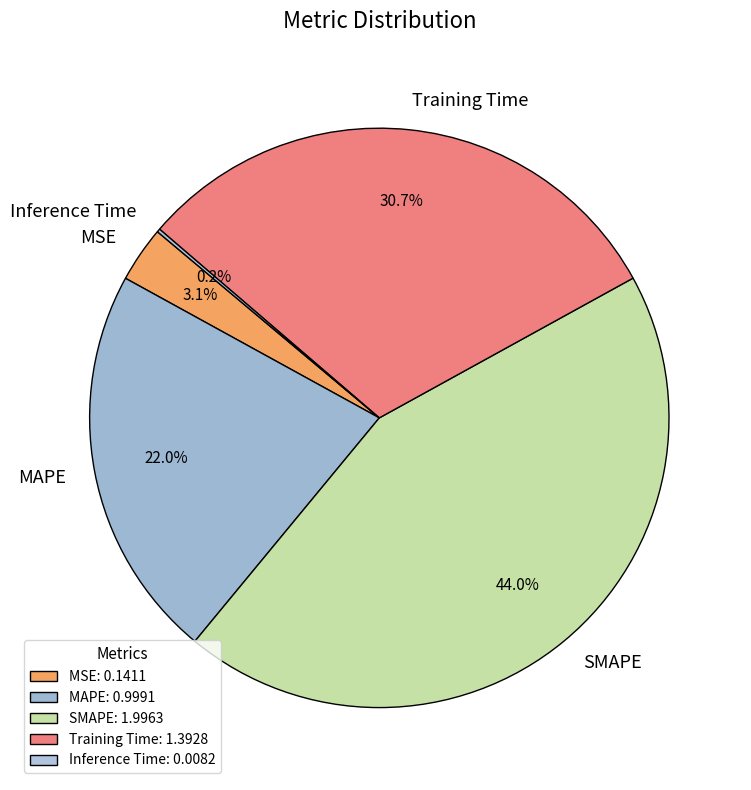

To the nearest percent, what is the difference between the Training Time and MSE slice percentages?

28%